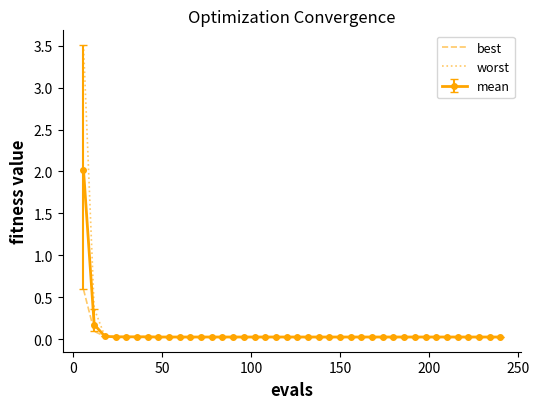

Which series has the largest range (max minus min)?

worst